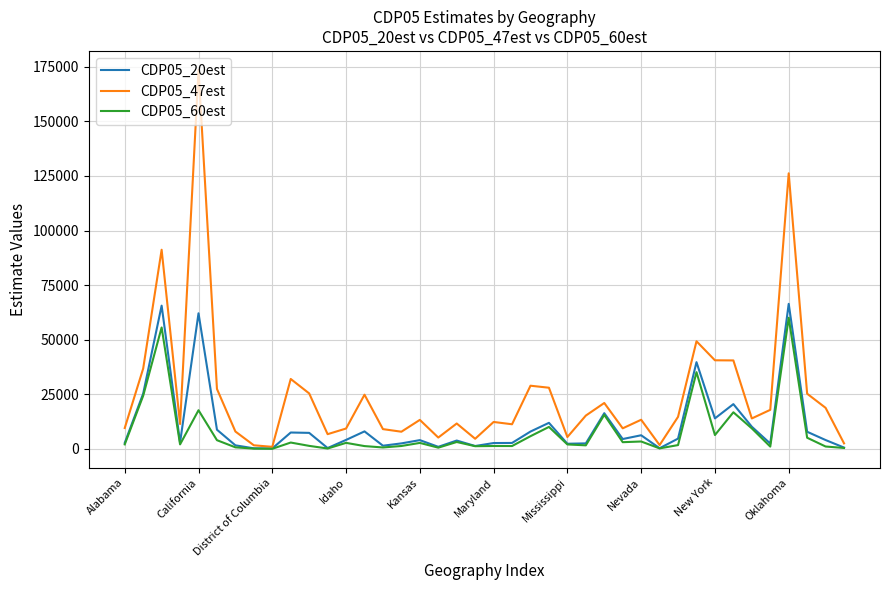

What is the maximum value shown in the chart?

173555